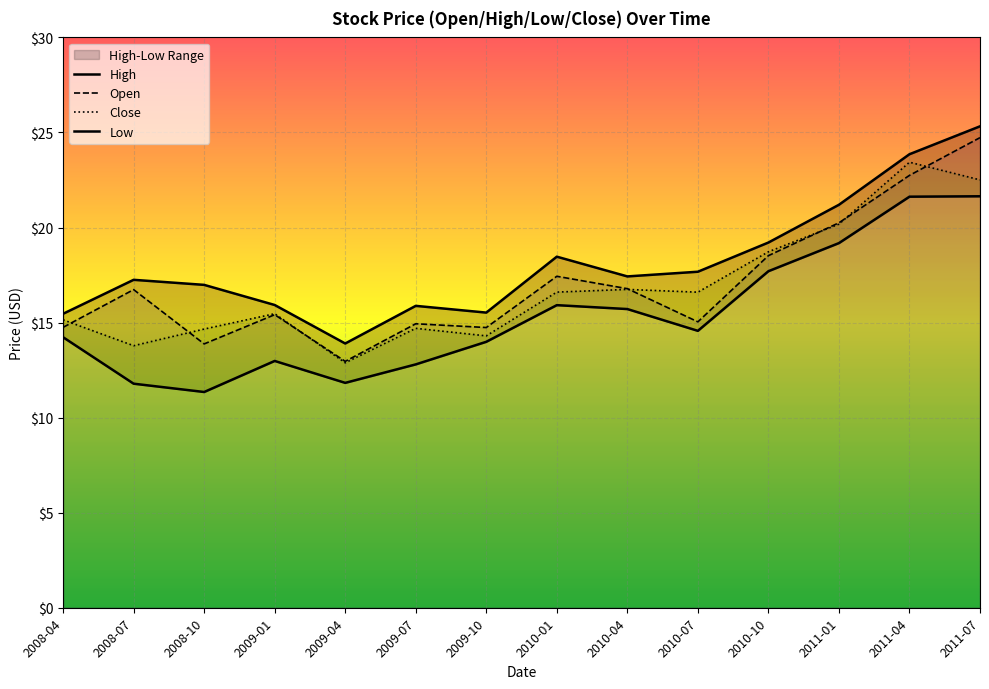

What is the minimum value for Open?

13.0